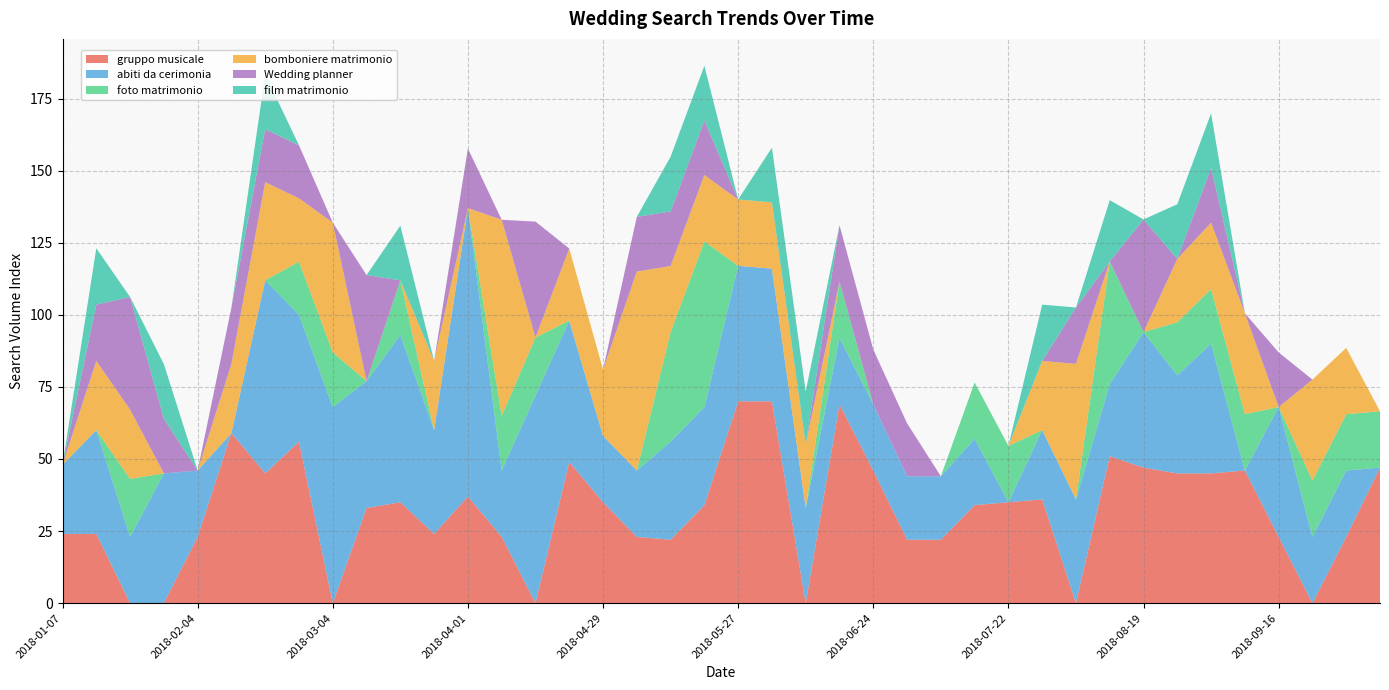

Reading left to right, list all the values displayed in this chart.

gruppo musicale: 2018-01-07=24.0	2018-01-14=24.0	2018-01-21=0.0	2018-01-28=0.0	2018-02-04=23.0	2018-02-11=59.0	2018-02-18=45.0	2018-02-25=56.0	2018-03-04=0.0	2018-03-11=33.0	2018-03-18=35.0	2018-03-25=24.0	2018-04-01=37.0	2018-04-08=23.0	2018-04-15=0.0	2018-04-22=49.0	2018-04-29=35.0	2018-05-06=23.0	2018-05-13=22.0	2018-05-20=34.0	2018-05-27=70.0	2018-06-03=70.0	2018-06-10=0.0	2018-06-17=69.0	2018-06-24=46.0	2018-07-01=22.0	2018-07-08=22.0	2018-07-15=34.0	2018-07-22=35.0	2018-07-29=36.0	2018-08-05=0.0	2018-08-12=51.0	2018-08-19=47.0	2018-08-26=45.0	2018-09-02=45.0	2018-09-09=46.0	2018-09-16=23.0	2018-09-23=0.0	2018-09-30=23.0	2018-10-07=47.0
abiti da cerimonia: 2018-01-07=24.0	2018-01-14=36.0	2018-01-21=23.0	2018-01-28=45.0	2018-02-04=23.0	2018-02-11=0.0	2018-02-18=67.0	2018-02-25=44.0	2018-03-04=68.0	2018-03-11=44.0	2018-03-18=58.0	2018-03-25=36.0	2018-04-01=100.0	2018-04-08=23.0	2018-04-15=72.0	2018-04-22=49.0	2018-04-29=23.0	2018-05-06=23.0	2018-05-13=34.0	2018-05-20=34.0	2018-05-27=47.0	2018-06-03=46.0	2018-06-10=33.0	2018-06-17=23.0	2018-06-24=23.0	2018-07-01=22.0	2018-07-08=22.0	2018-07-15=23.0	2018-07-22=0.0	2018-07-29=24.0	2018-08-05=36.0	2018-08-12=25.0	2018-08-19=47.0	2018-08-26=34.0	2018-09-02=45.0	2018-09-09=0.0	2018-09-16=45.0	2018-09-23=23.0	2018-09-30=23.0	2018-10-07=0.0
foto matrimonio: 2018-01-07=0.0	2018-01-14=0.0	2018-01-21=20.1	2018-01-28=0.0	2018-02-04=0.0	2018-02-11=0.0	2018-02-18=0.0	2018-02-25=18.4	2018-03-04=19.0	2018-03-11=0.0	2018-03-18=19.0	2018-03-25=0.0	2018-04-01=0.0	2018-04-08=19.0	2018-04-15=20.1	2018-04-22=0.0	2018-04-29=0.0	2018-05-06=0.0	2018-05-13=37.9	2018-05-20=57.4	2018-05-27=0.0	2018-06-03=0.0	2018-06-10=0.0	2018-06-17=19.5	2018-06-24=0.0	2018-07-01=0.0	2018-07-08=0.0	2018-07-15=19.5	2018-07-22=19.5	2018-07-29=0.0	2018-08-05=0.0	2018-08-12=42.5	2018-08-19=0.0	2018-08-26=18.4	2018-09-02=19.0	2018-09-09=19.5	2018-09-16=0.0	2018-09-23=19.5	2018-09-30=19.5	2018-10-07=19.5
bomboniere matrimonio: 2018-01-07=0.0	2018-01-14=24.0	2018-01-21=24.0	2018-01-28=0.0	2018-02-04=0.0	2018-02-11=24.0	2018-02-18=34.0	2018-02-25=22.0	2018-03-04=45.0	2018-03-11=0.0	2018-03-18=0.0	2018-03-25=24.0	2018-04-01=0.0	2018-04-08=68.0	2018-04-15=0.0	2018-04-22=25.0	2018-04-29=23.0	2018-05-06=69.0	2018-05-13=23.0	2018-05-20=23.0	2018-05-27=23.0	2018-06-03=23.0	2018-06-10=22.0	2018-06-17=0.0	2018-06-24=0.0	2018-07-01=0.0	2018-07-08=0.0	2018-07-15=0.0	2018-07-22=0.0	2018-07-29=24.0	2018-08-05=47.0	2018-08-12=0.0	2018-08-19=0.0	2018-08-26=22.0	2018-09-02=23.0	2018-09-09=35.0	2018-09-16=0.0	2018-09-23=35.0	2018-09-30=23.0	2018-10-07=0.0
Wedding planner: 2018-01-07=0.0	2018-01-14=19.5	2018-01-21=39.1	2018-01-28=19.0	2018-02-04=0.0	2018-02-11=19.5	2018-02-18=18.4	2018-02-25=18.4	2018-03-04=0.0	2018-03-11=36.8	2018-03-18=0.0	2018-03-25=0.0	2018-04-01=20.7	2018-04-08=0.0	2018-04-15=40.2	2018-04-22=0.0	2018-04-29=0.0	2018-05-06=19.0	2018-05-13=19.0	2018-05-20=19.0	2018-05-27=0.0	2018-06-03=0.0	2018-06-10=0.0	2018-06-17=19.5	2018-06-24=19.0	2018-07-01=18.4	2018-07-08=0.0	2018-07-15=0.0	2018-07-22=0.0	2018-07-29=0.0	2018-08-05=19.5	2018-08-12=0.0	2018-08-19=39.1	2018-08-26=0.0	2018-09-02=19.0	2018-09-09=0.0	2018-09-16=19.0	2018-09-23=0.0	2018-09-30=0.0	2018-10-07=0.0
film matrimonio: 2018-01-07=0.0	2018-01-14=19.5	2018-01-21=0.0	2018-01-28=19.0	2018-02-04=0.0	2018-02-11=0.0	2018-02-18=19.0	2018-02-25=0.0	2018-03-04=0.0	2018-03-11=0.0	2018-03-18=19.0	2018-03-25=0.0	2018-04-01=0.0	2018-04-08=0.0	2018-04-15=0.0	2018-04-22=0.0	2018-04-29=0.0	2018-05-06=0.0	2018-05-13=19.0	2018-05-20=19.0	2018-05-27=0.0	2018-06-03=19.0	2018-06-10=18.4	2018-06-17=0.0	2018-06-24=0.0	2018-07-01=0.0	2018-07-08=0.0	2018-07-15=0.0	2018-07-22=0.0	2018-07-29=19.5	2018-08-05=0.0	2018-08-12=21.3	2018-08-19=0.0	2018-08-26=19.0	2018-09-02=19.0	2018-09-09=0.0	2018-09-16=0.0	2018-09-23=0.0	2018-09-30=0.0	2018-10-07=0.0